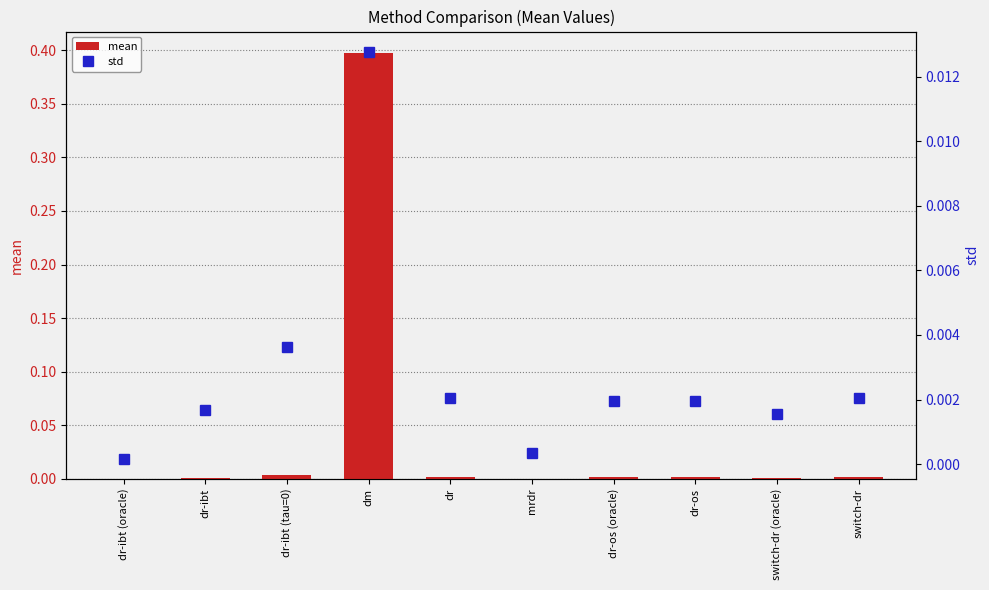

List the labels in order of mean value, largest first.

dm, dr-ibt (tau=0), dr, switch-dr, dr-os (oracle), dr-os, dr-ibt, switch-dr (oracle), mrdr, dr-ibt (oracle)